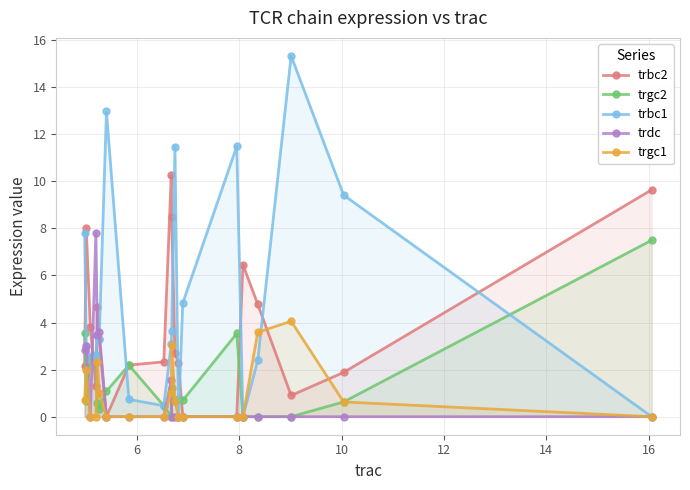

Does the chart display data point markers on the line(s)?

Yes